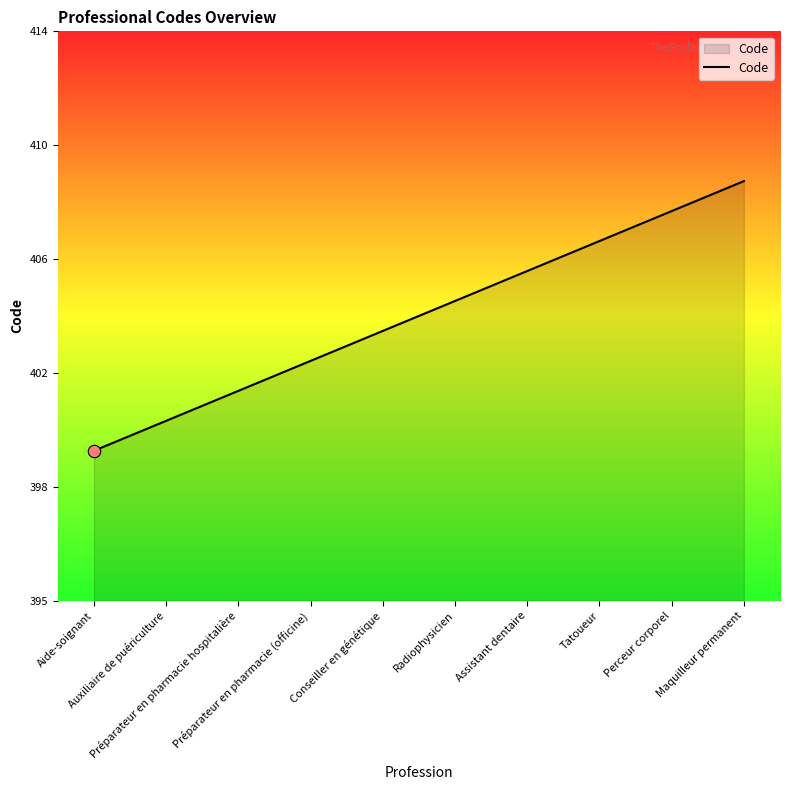

Between Maquilleur permanent and Conseiller en génétique, which is larger?

Maquilleur permanent